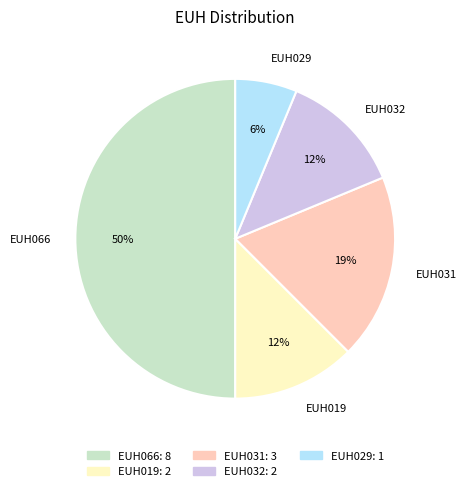

Is the sum of EUH031 and EUH066 greater than half?

Yes